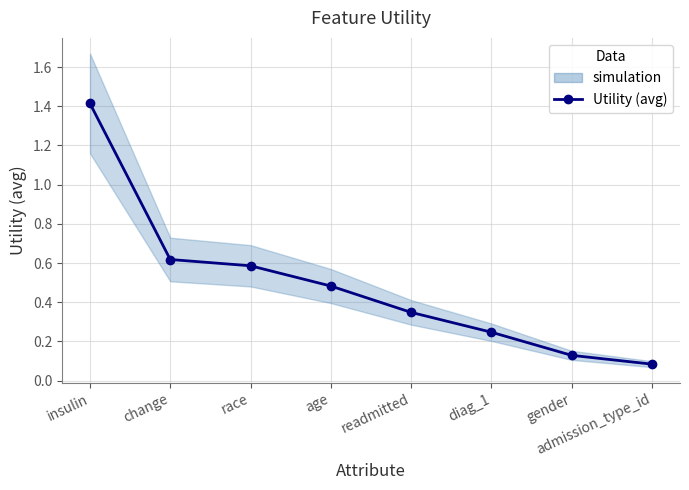

Reading left to right, list all the values displayed in this chart.

1.4	0.6	0.6	0.5	0.3	0.2	0.1	0.1